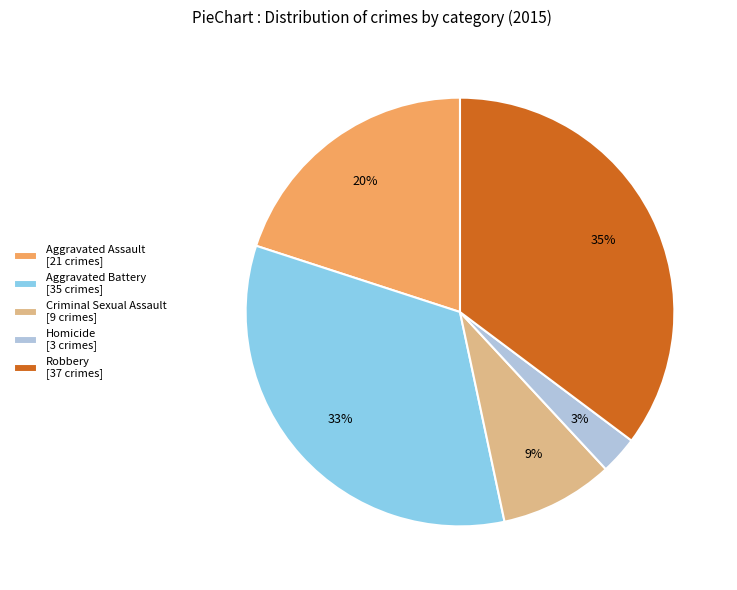

What percentage is the Robbery slice, to the nearest percent?

35%